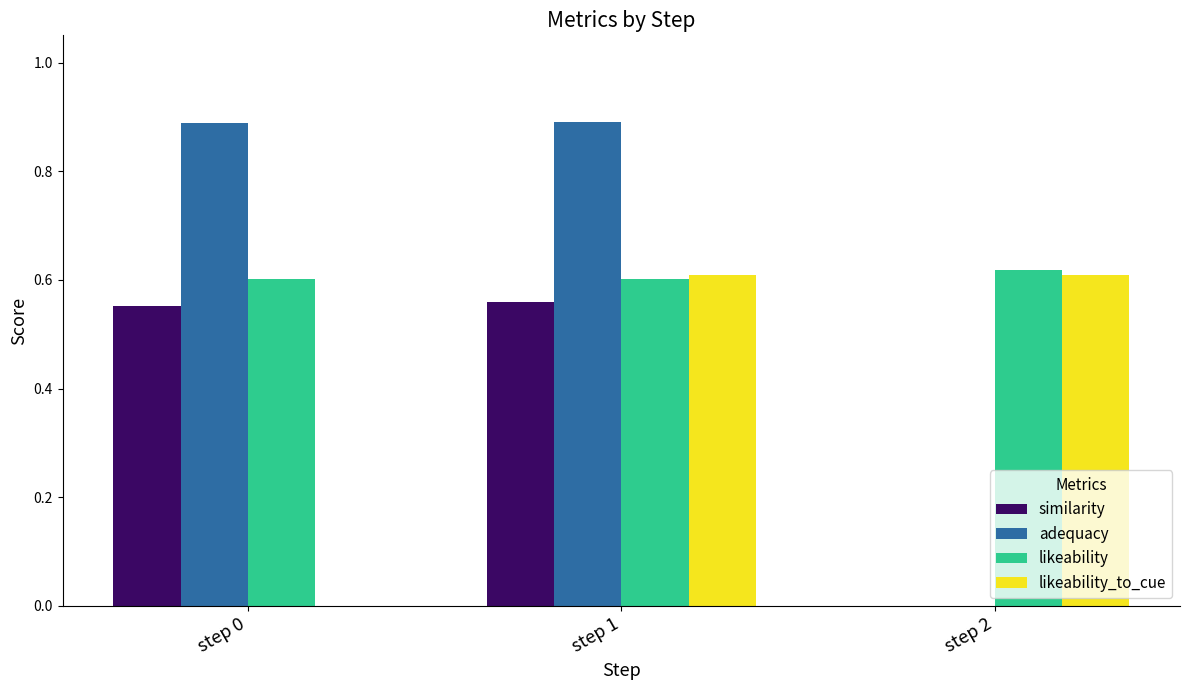

Which series changed the most between step 0 and step 1?

likeability_to_cue